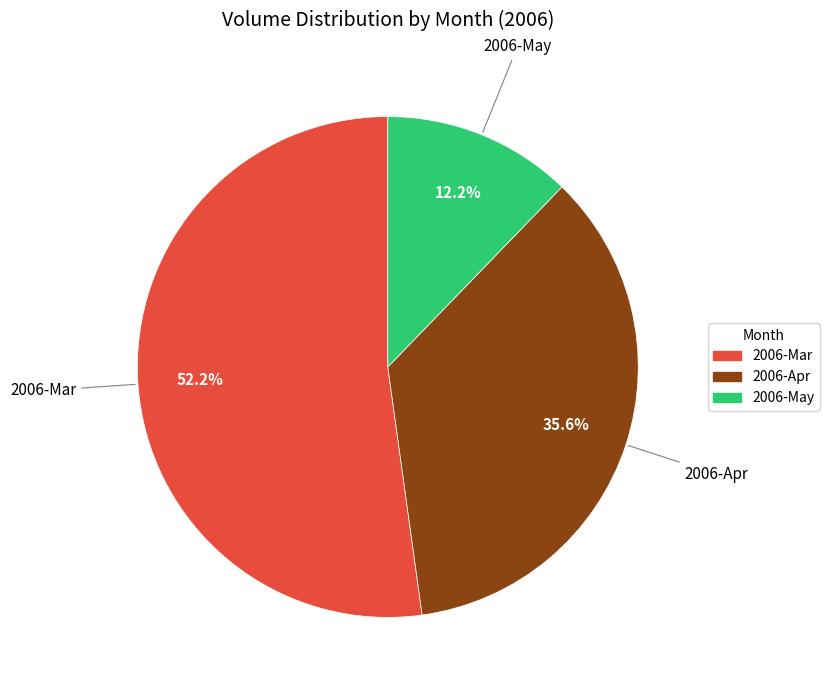

Is the sum of 2006-Mar and 2006-May greater than half?

Yes